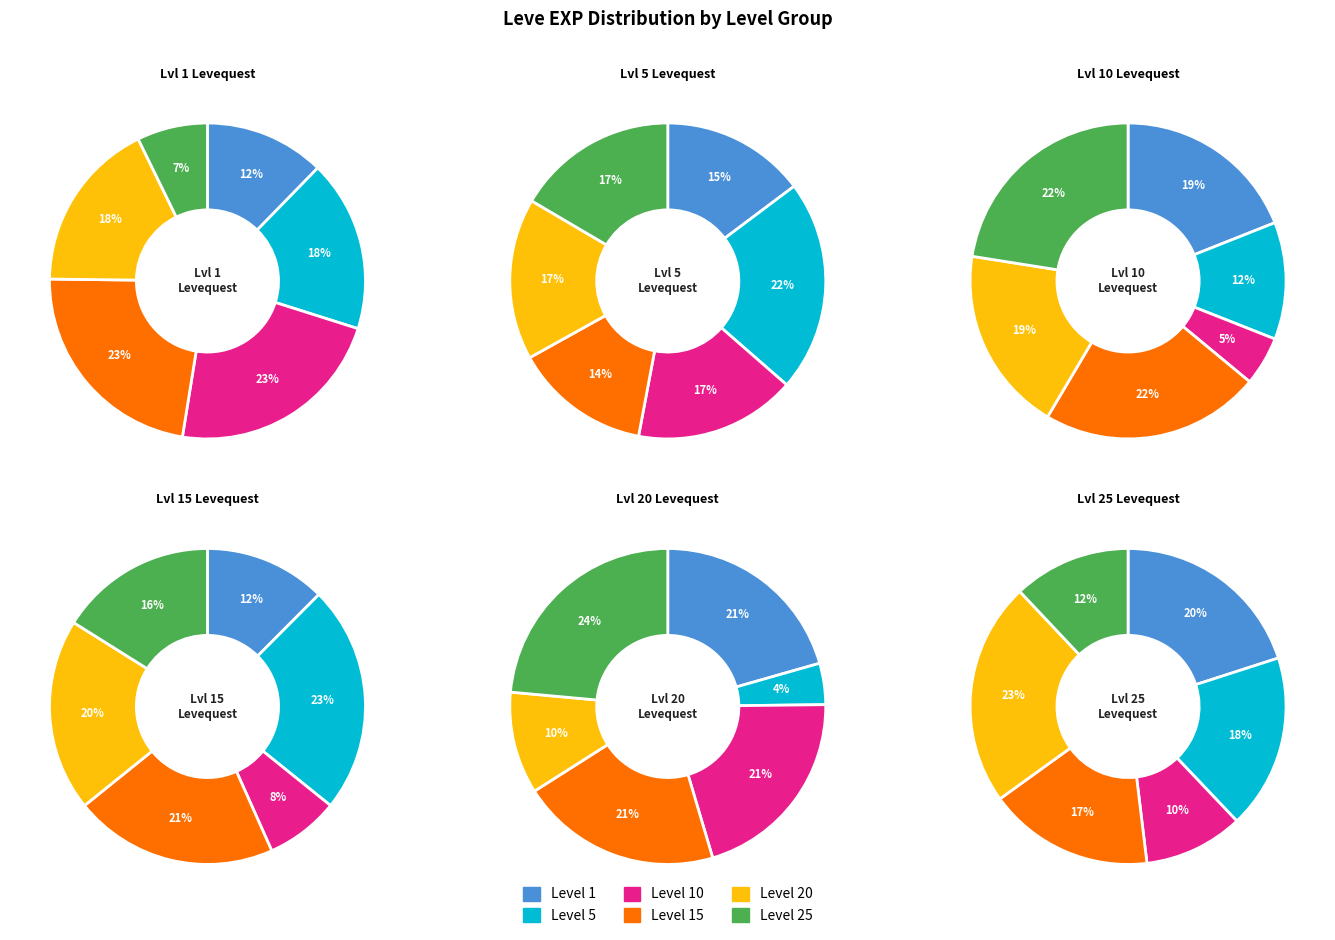

Is there a majority slice in this chart?

No